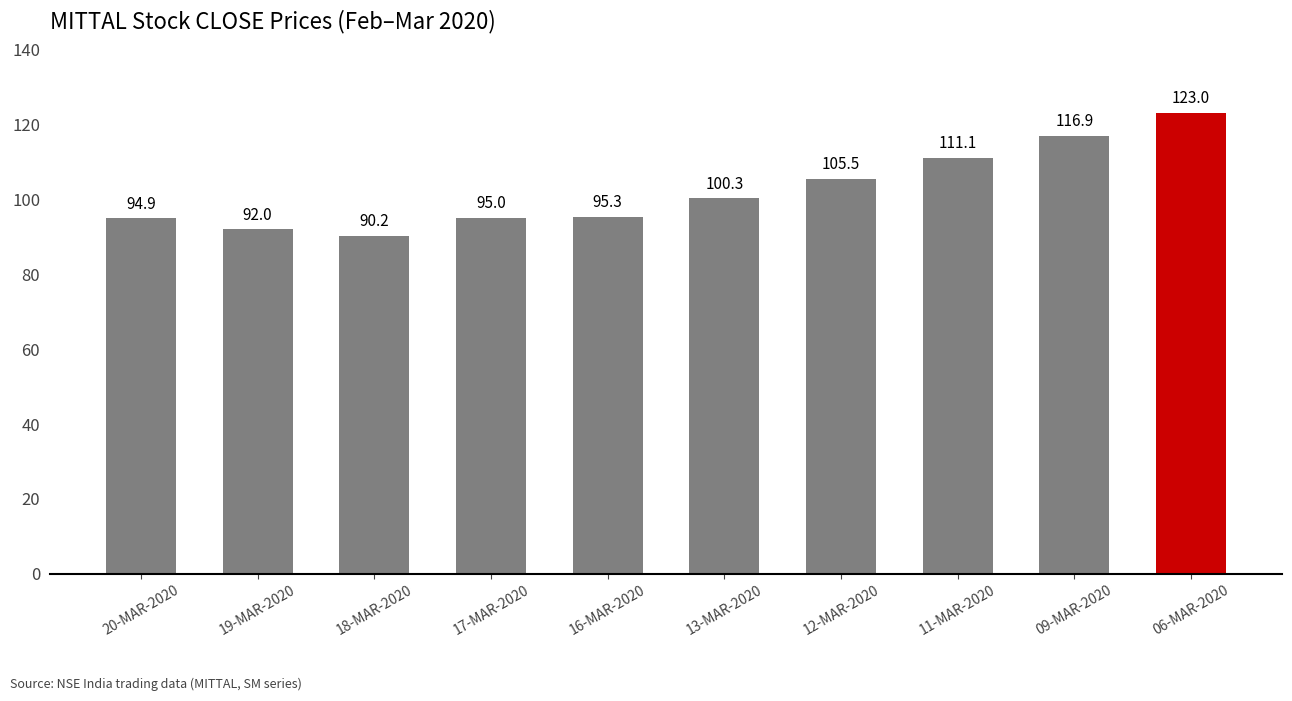

What is the difference between the second highest and second lowest values?

24.9